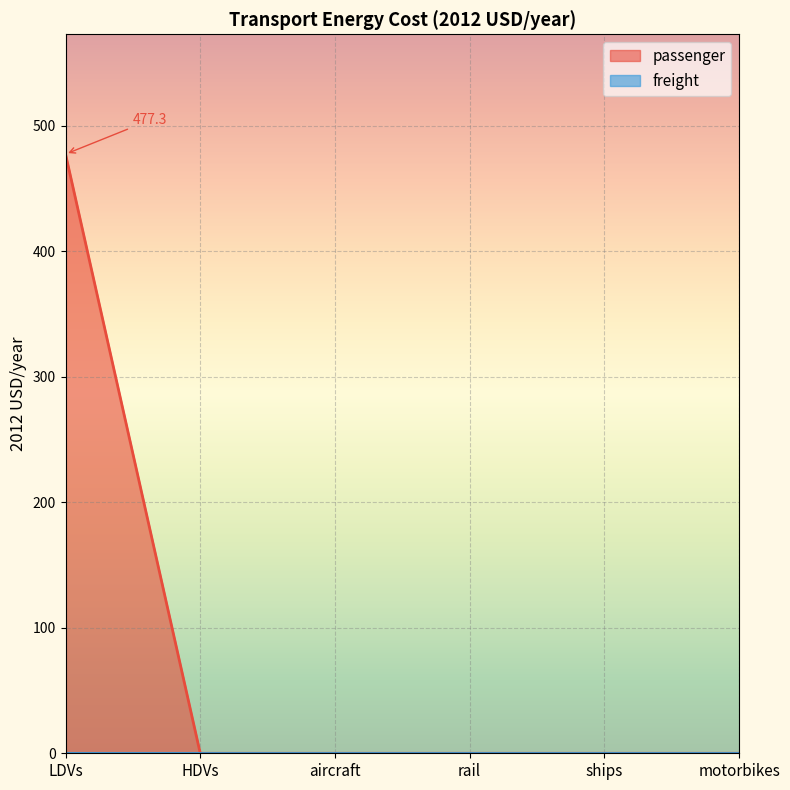

Between aircraft and ships, which is larger?

aircraft